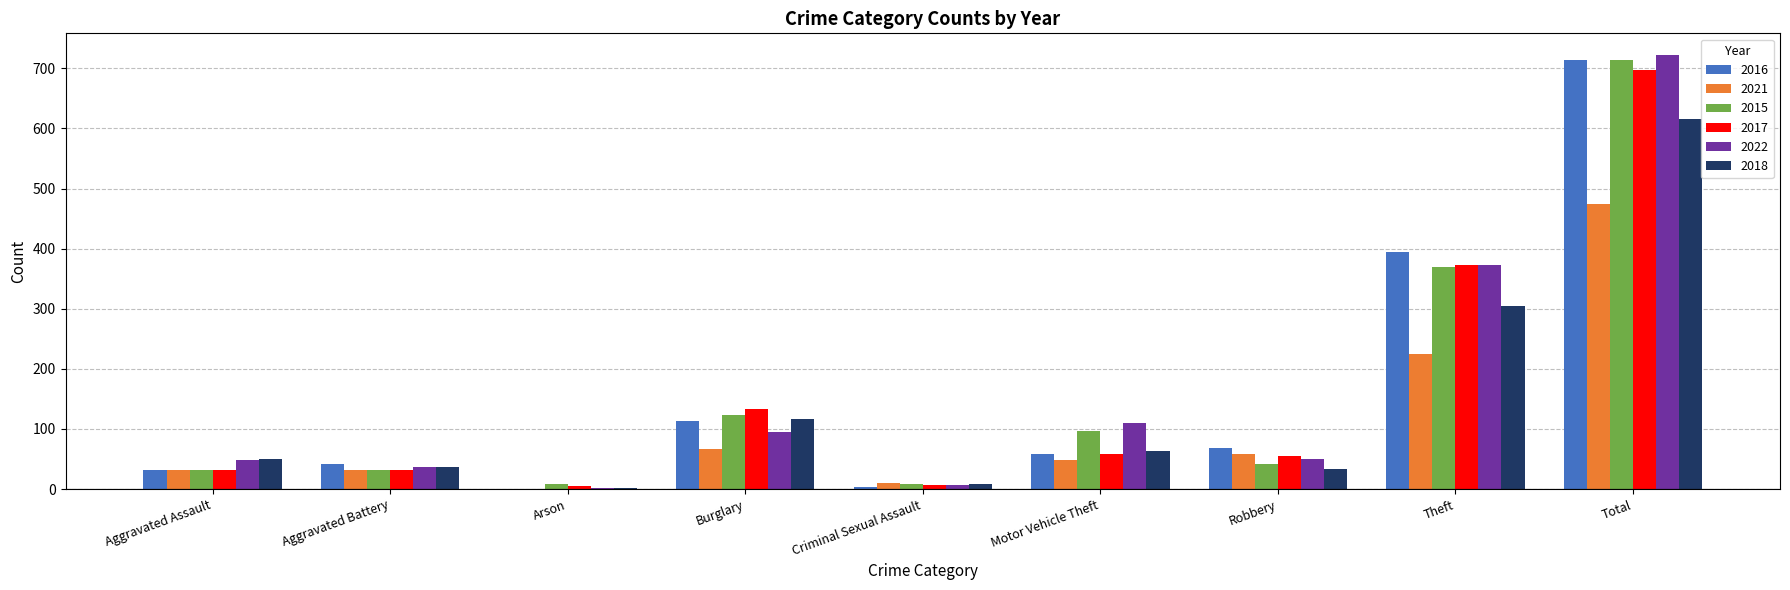

The 2021 series shows 474 at Total. True or false?

True